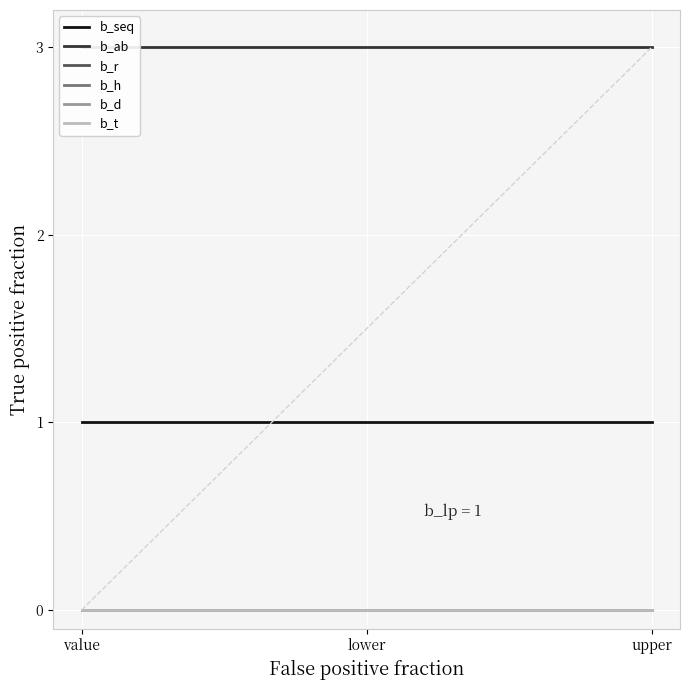

What are all the series names shown in the legend?

b_seq, b_ab, b_r, b_h, b_d, b_t